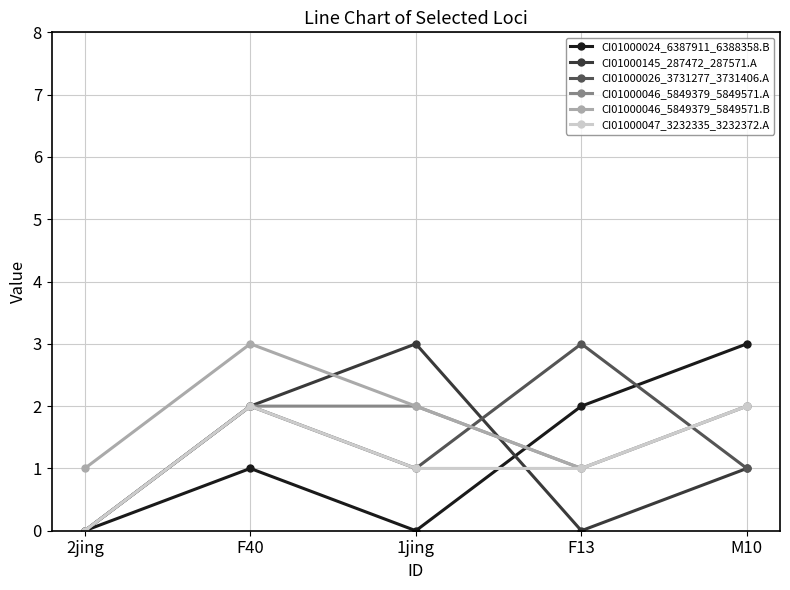

What is the greatest value displayed?

3